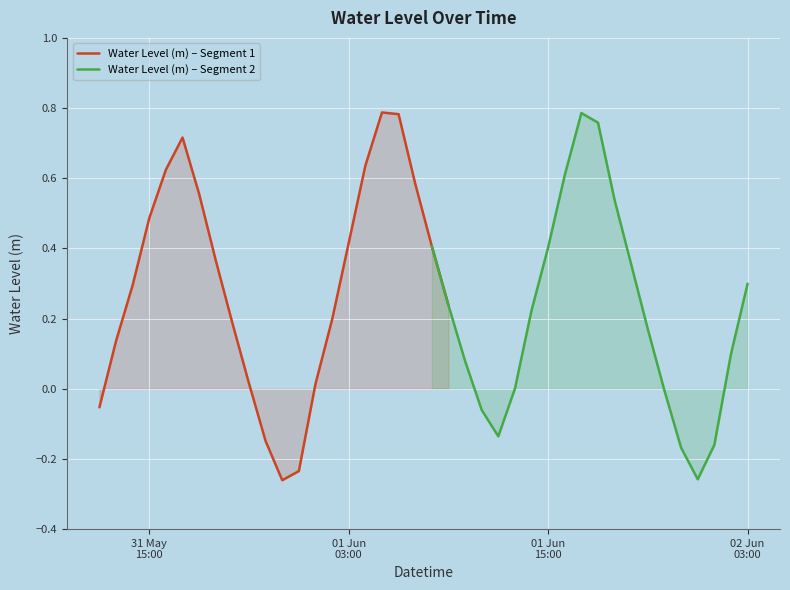

How many values exceed 0?

30